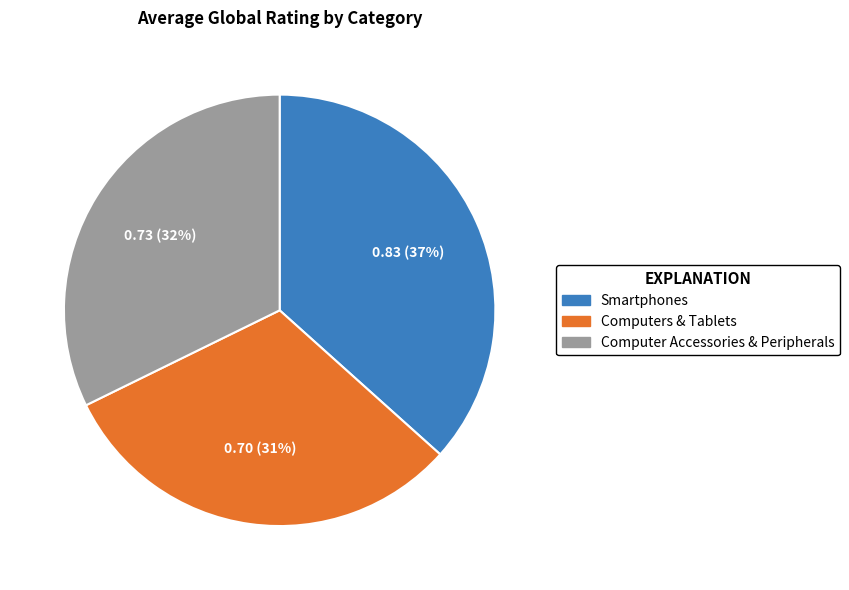

Do Smartphones and Computer Accessories & Peripherals together represent more than half of the pie?

Yes